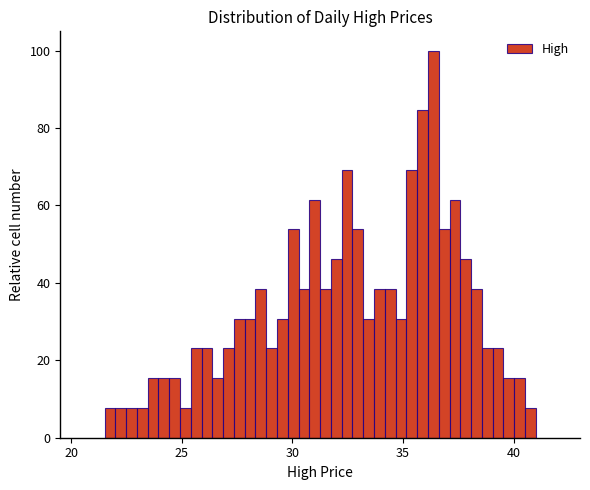

Around what value on the x-axis is the tallest bar? Give the approximate position of its centre, as read against the axis.

36.5